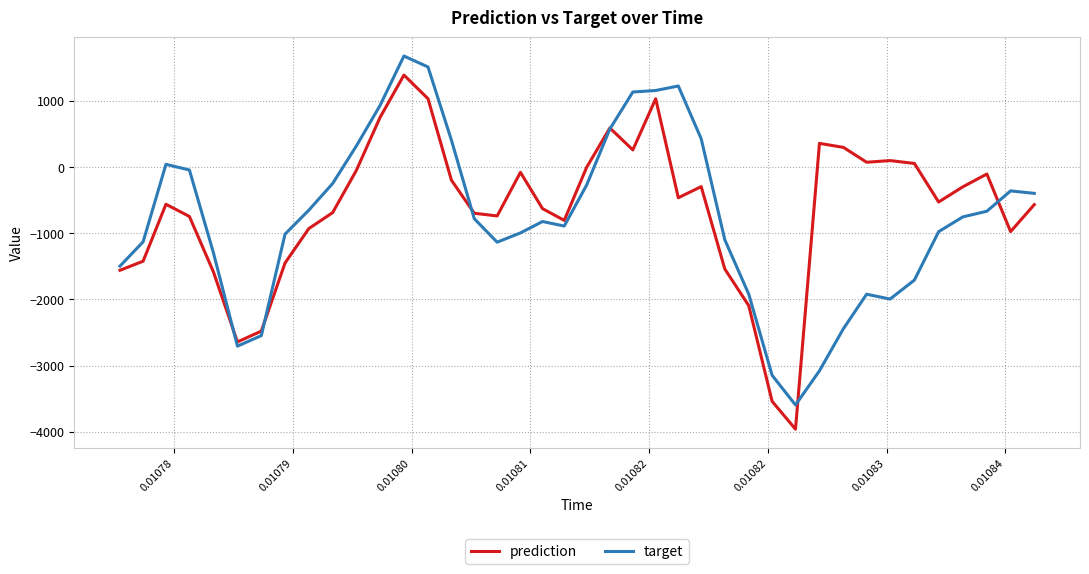

What is the maximum value shown in the chart?

1677.6